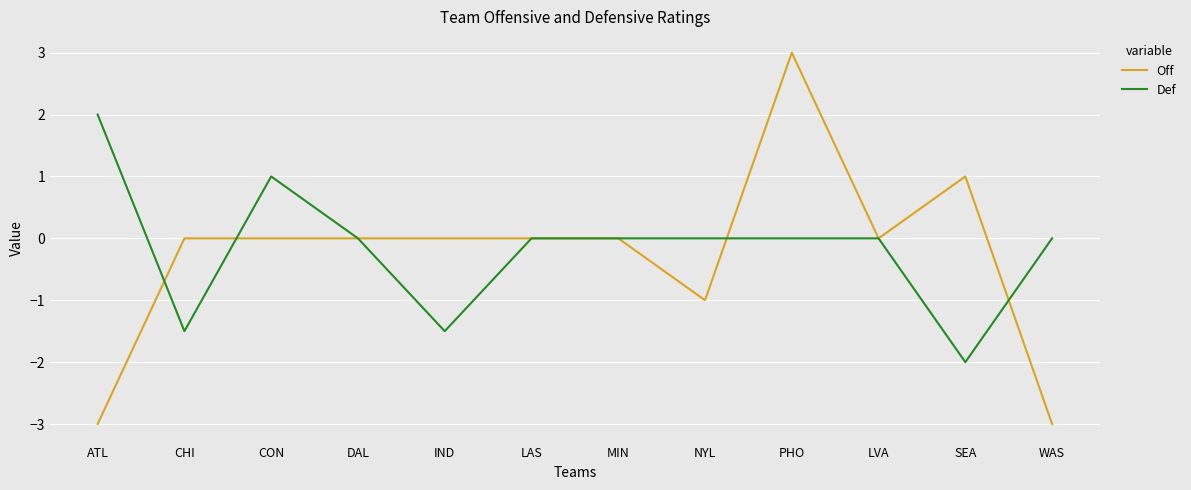

Count the number of categories in the chart.

12